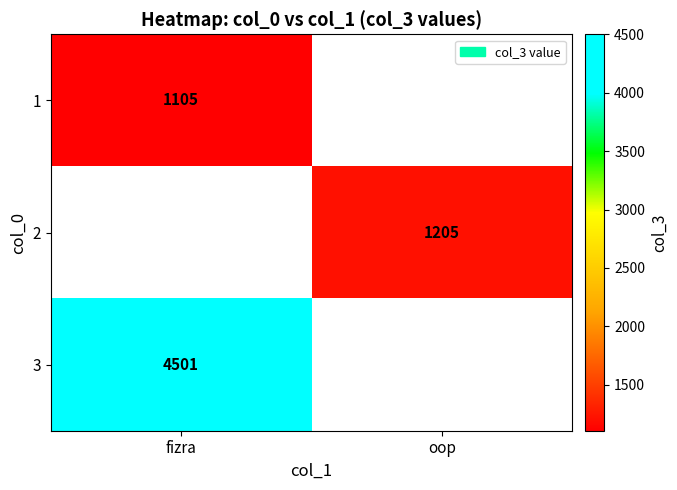

Is it true that 1 equals 1105 at fizra?

True